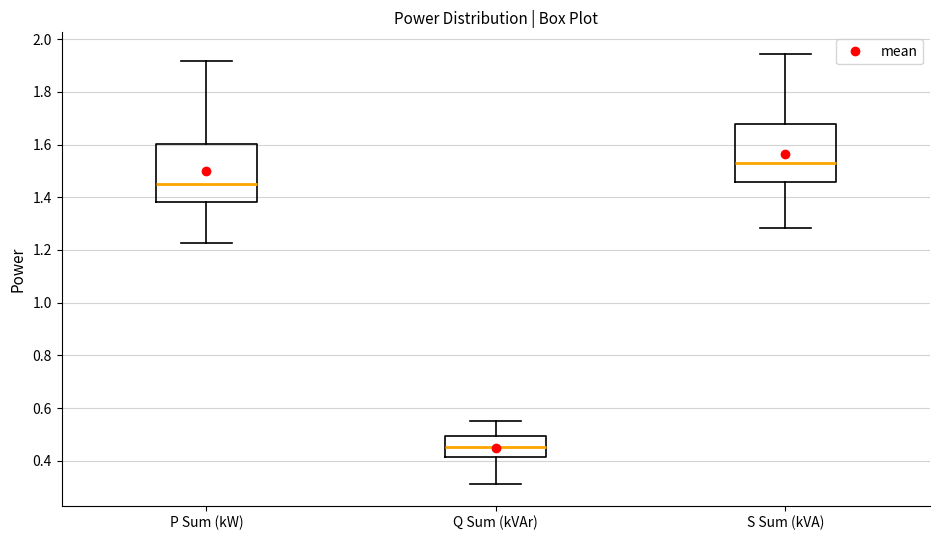

Which box has the lowest median line?

Q Sum (kVAr)